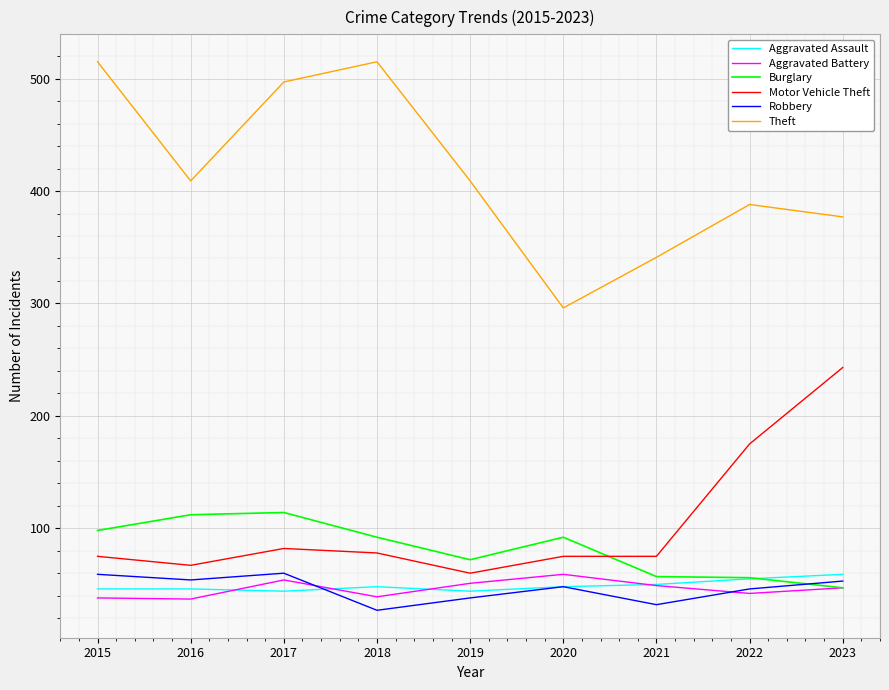

True or false: Aggravated Assault has more than 0 interior local peaks.

True